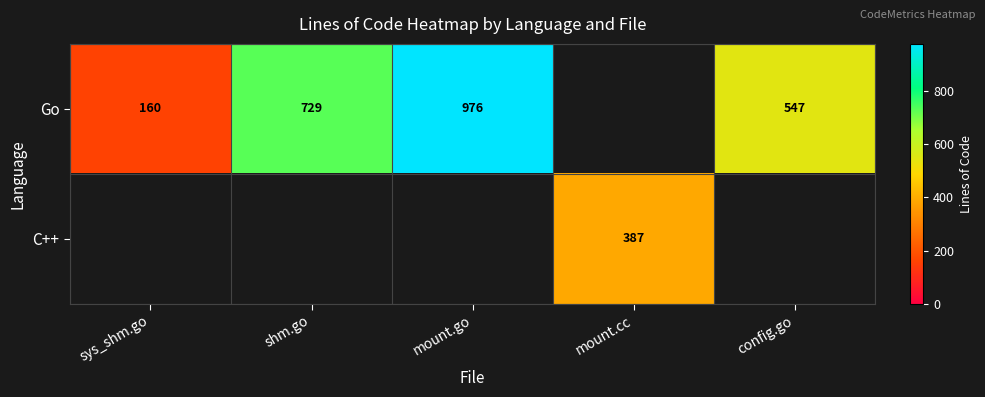

What is the sum of the Go values at shm.go and mount.go?

1705